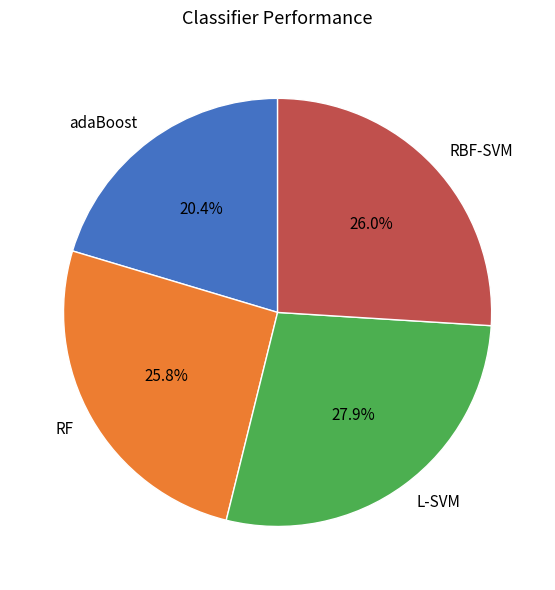

What is the smallest slice in the pie chart?

adaBoost